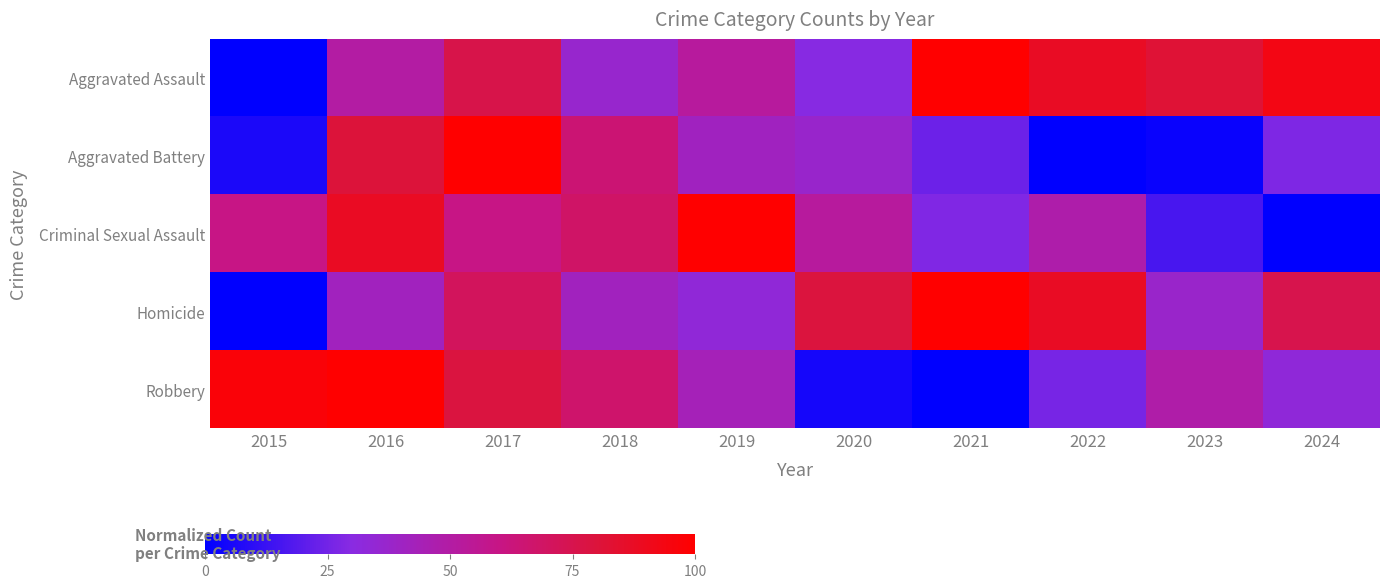

Between 2017 and 2023, which series saw the biggest shift?

Aggravated Battery